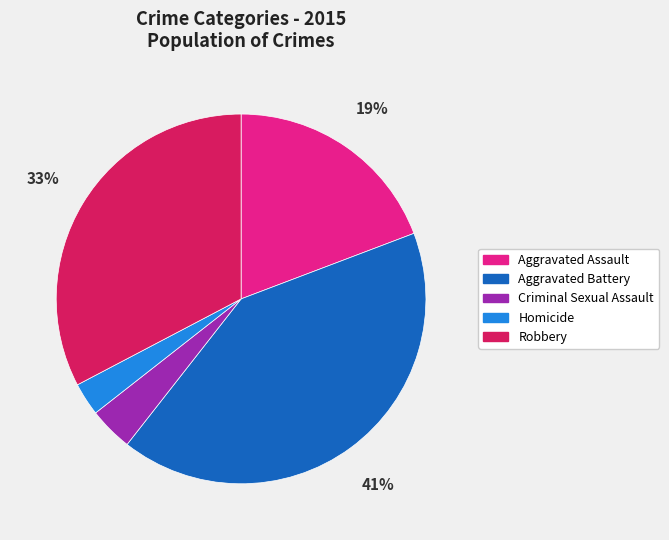

To the nearest percent, what is the average slice percentage?

20%